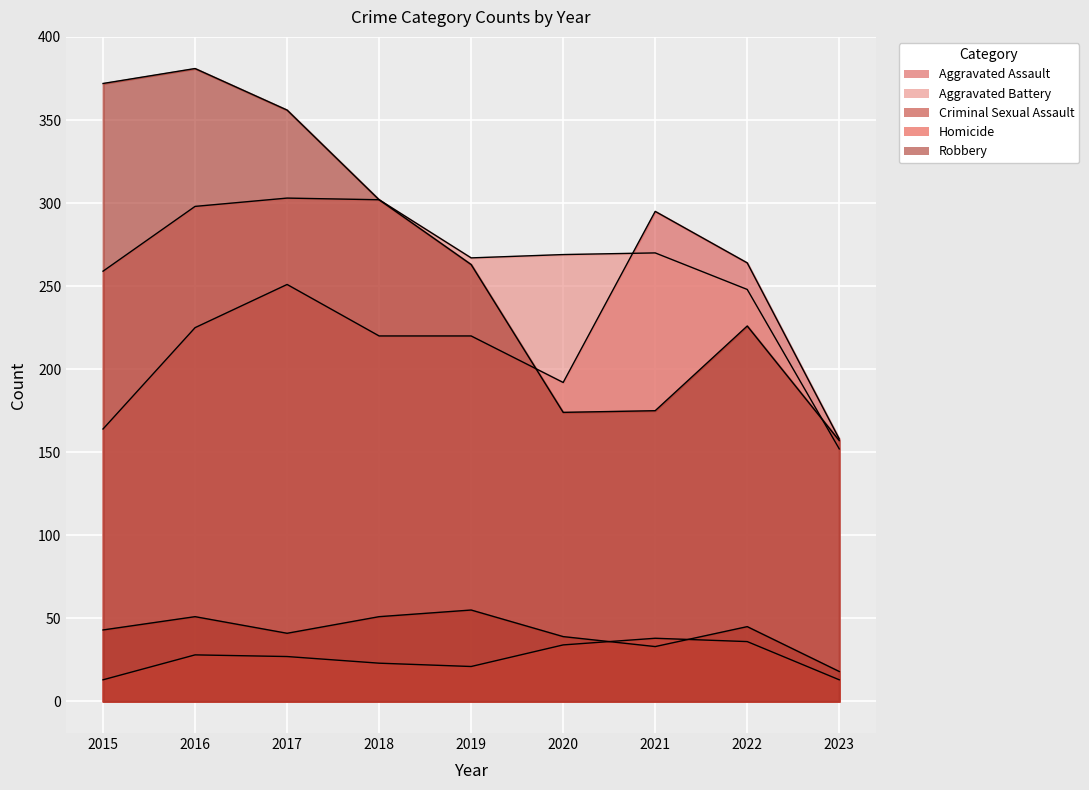

Where is the first local maximum for Aggravated Assault?

2017